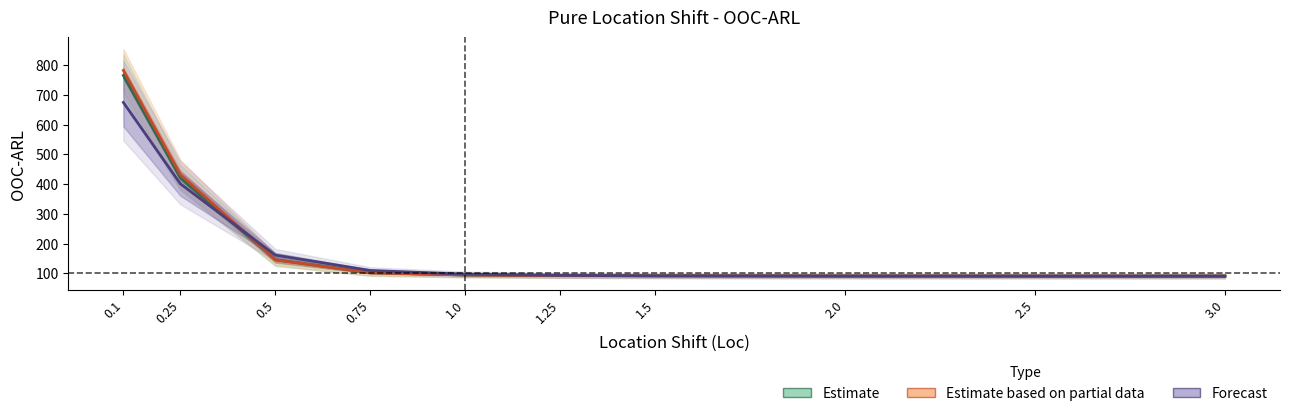

Which has a higher value, 1.0 or 0.75?

0.75